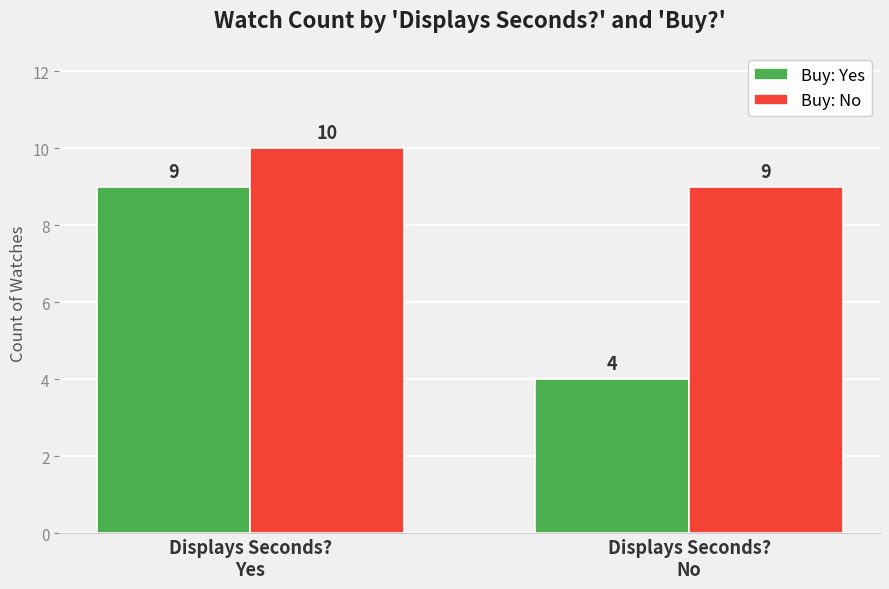

How many bars are there in total?

4